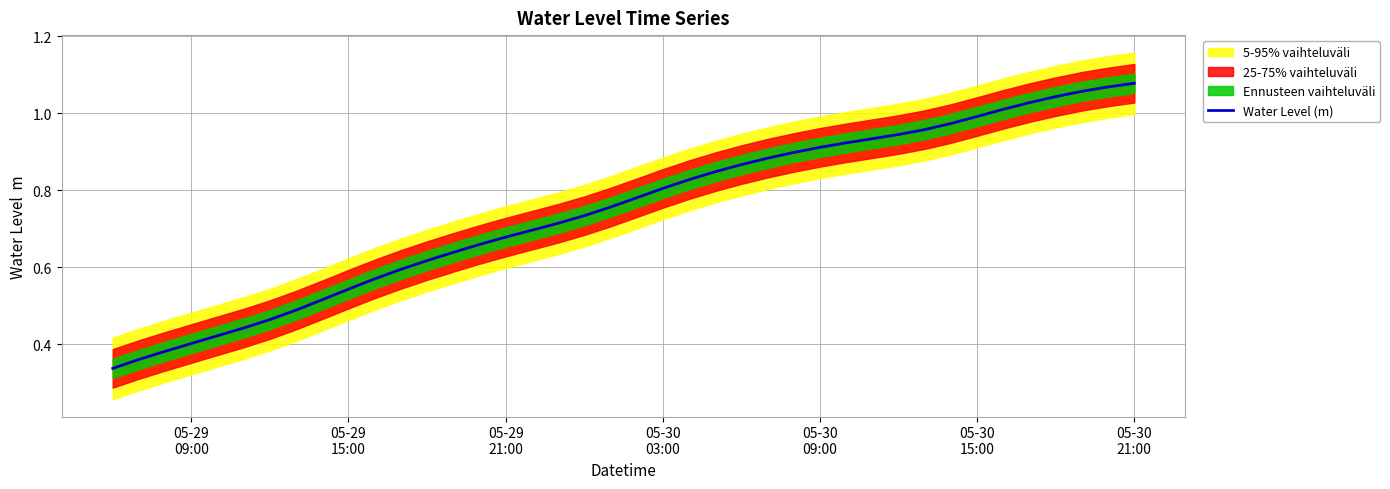

Reading right to left, what are all the values shown in this chart?

1.1	1.1	1.1	1.0	1.0	1.0	1.0	1.0	1.0	0.9	0.9	0.9	0.9	0.9	0.9	0.9	0.8	0.8	0.8	0.8	0.8	0.7	0.7	0.7	0.7	0.7	0.6	0.6	0.6	0.6	0.5	0.5	0.5	0.5	0.4	0.4	0.4	0.4	0.4	0.3